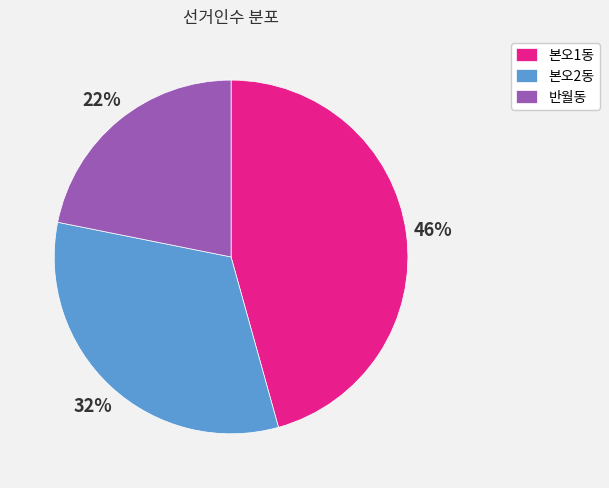

To the nearest percent, what is the average slice percentage?

33%